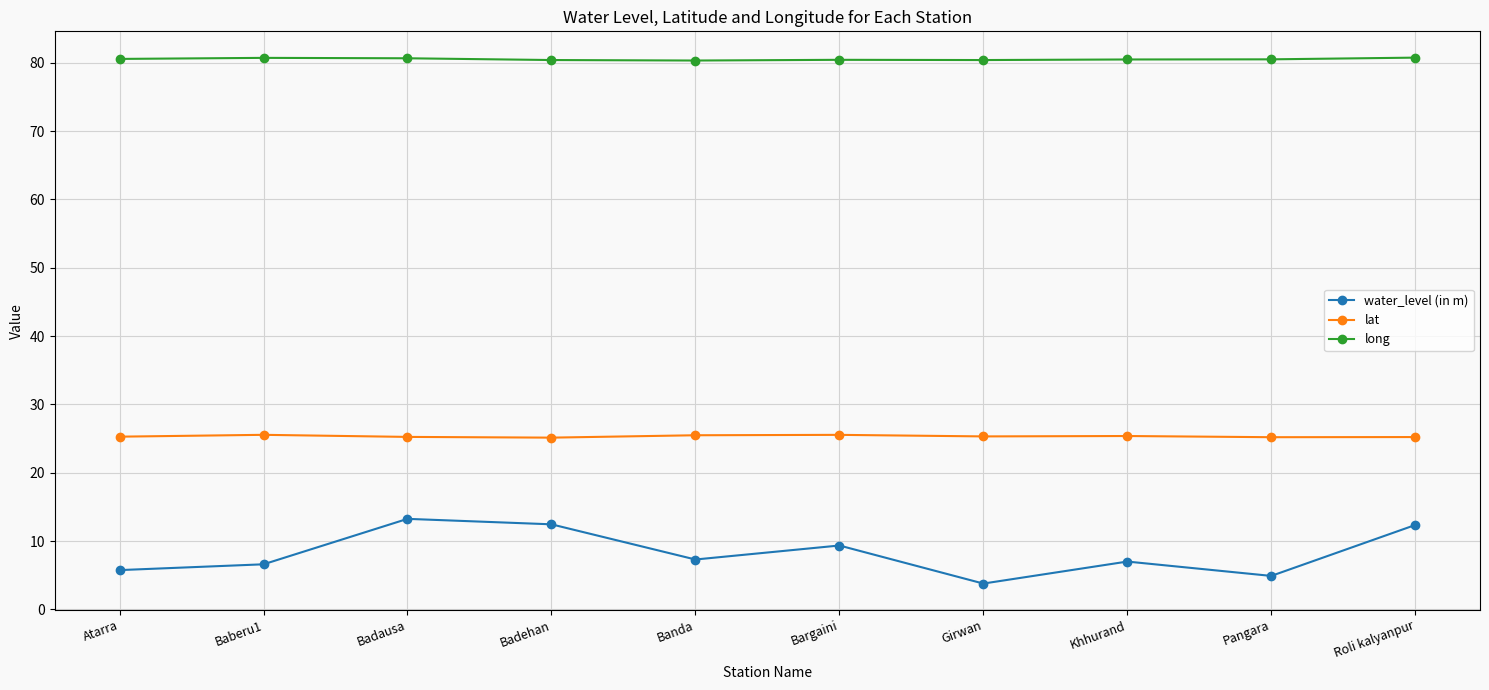

What is the minimum value shown in the chart?

3.8